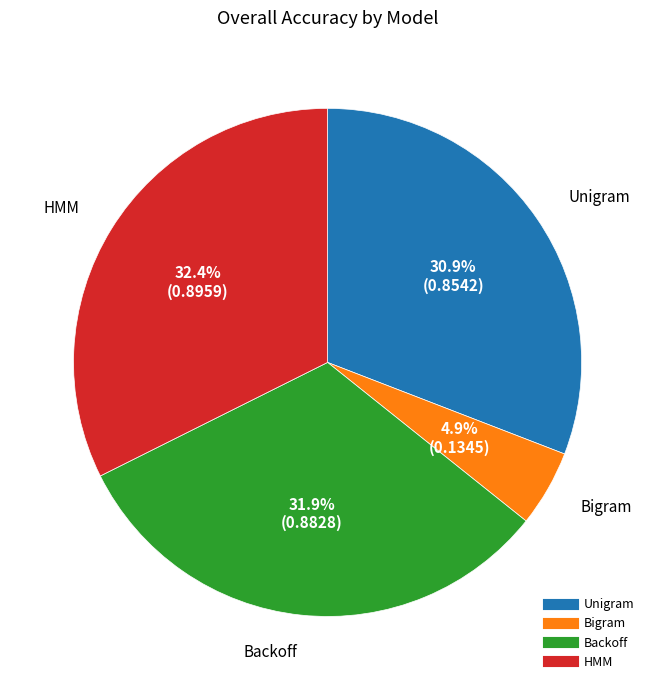

Does Backoff represent more than half of the total?

No